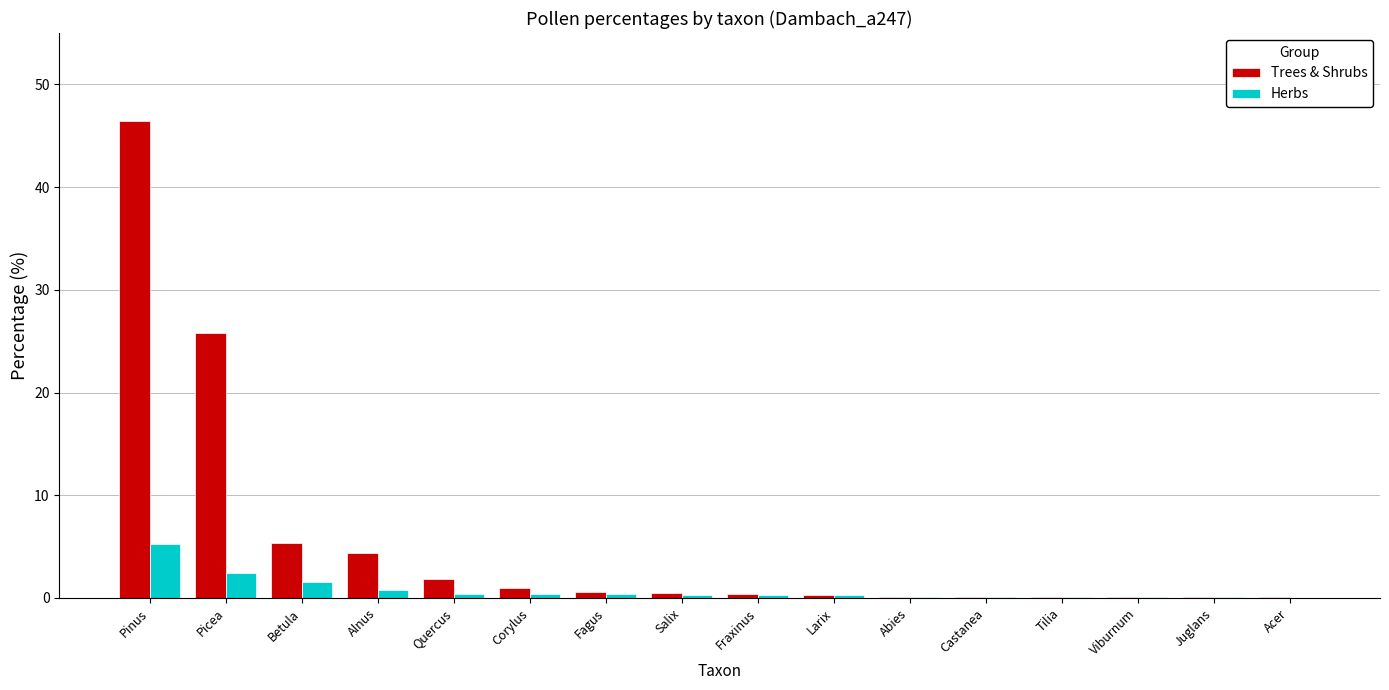

Are the bars grouped side by side (vs. stacked)?

Yes